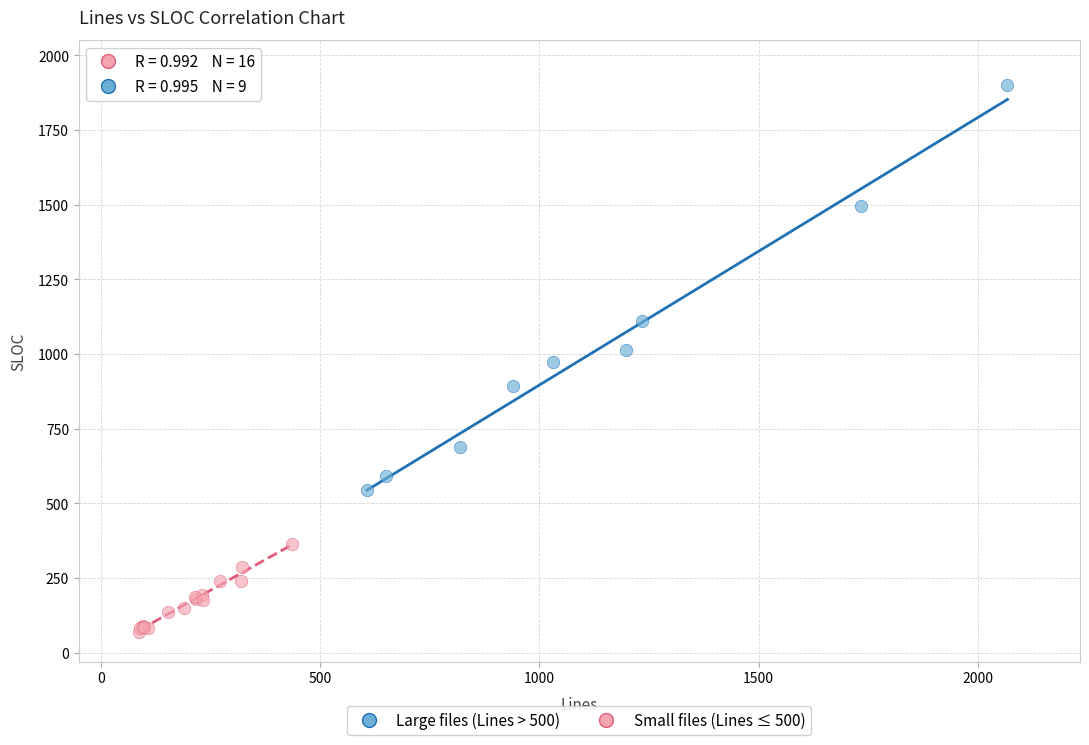

Which series contains the lowest Y value?

Small files (Lines ≤ 500)